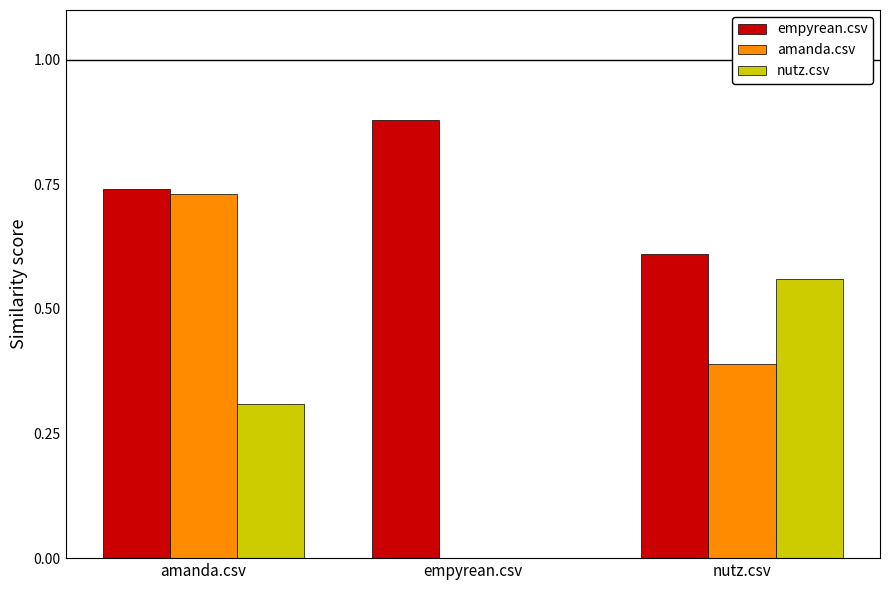

How many data points in amanda.csv are above 0?

2